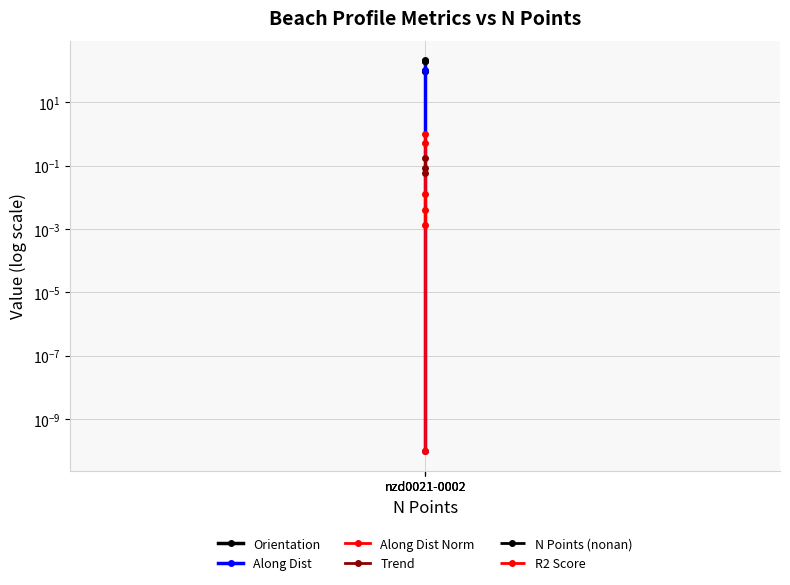

What is the difference between the maximum and second lowest values in the Along Dist series?

100.0